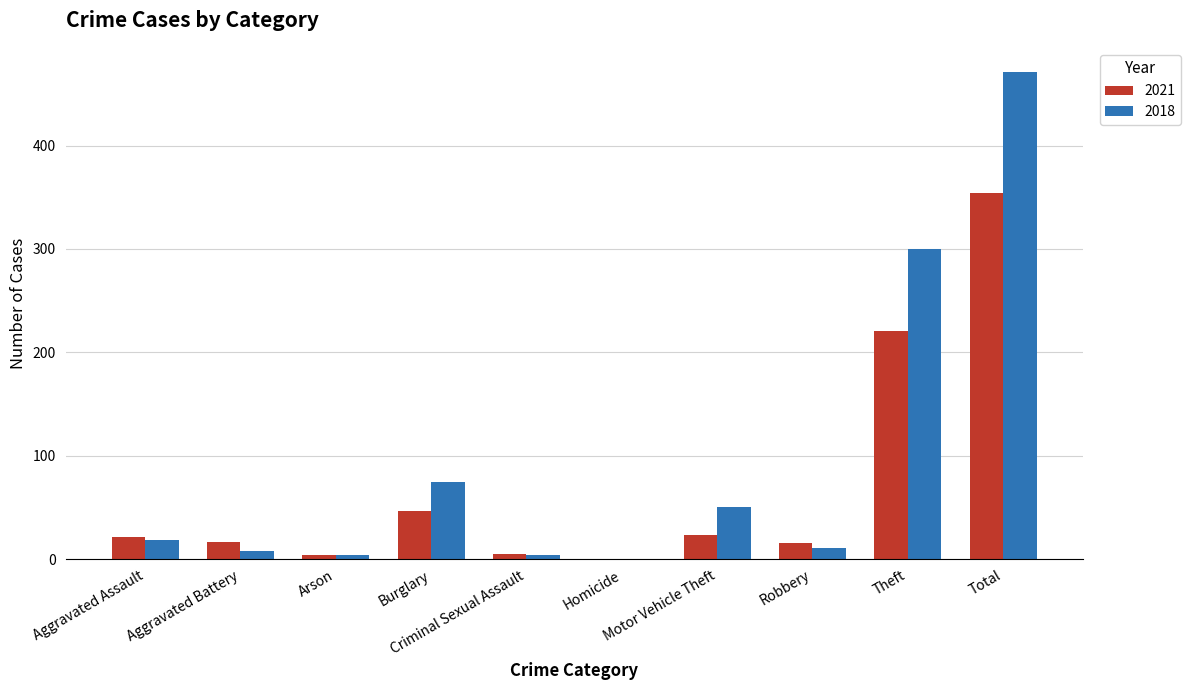

Which series changed the most between Aggravated Assault and Aggravated Battery?

2018